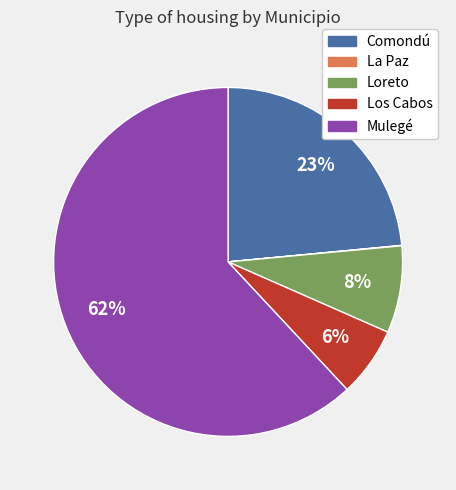

To the nearest percent, what is the average slice percentage?

20%